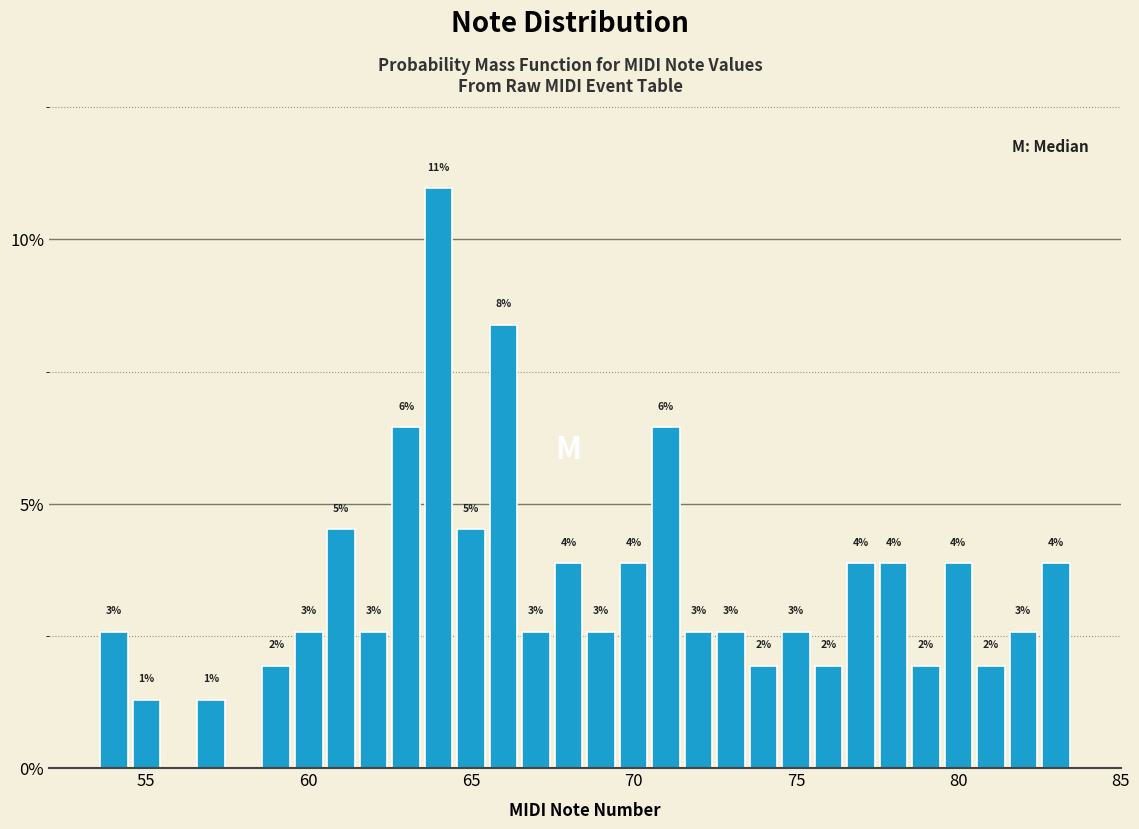

Around what value on the x-axis is the tallest bar? Give the approximate position of its centre, as read against the axis.

64.0